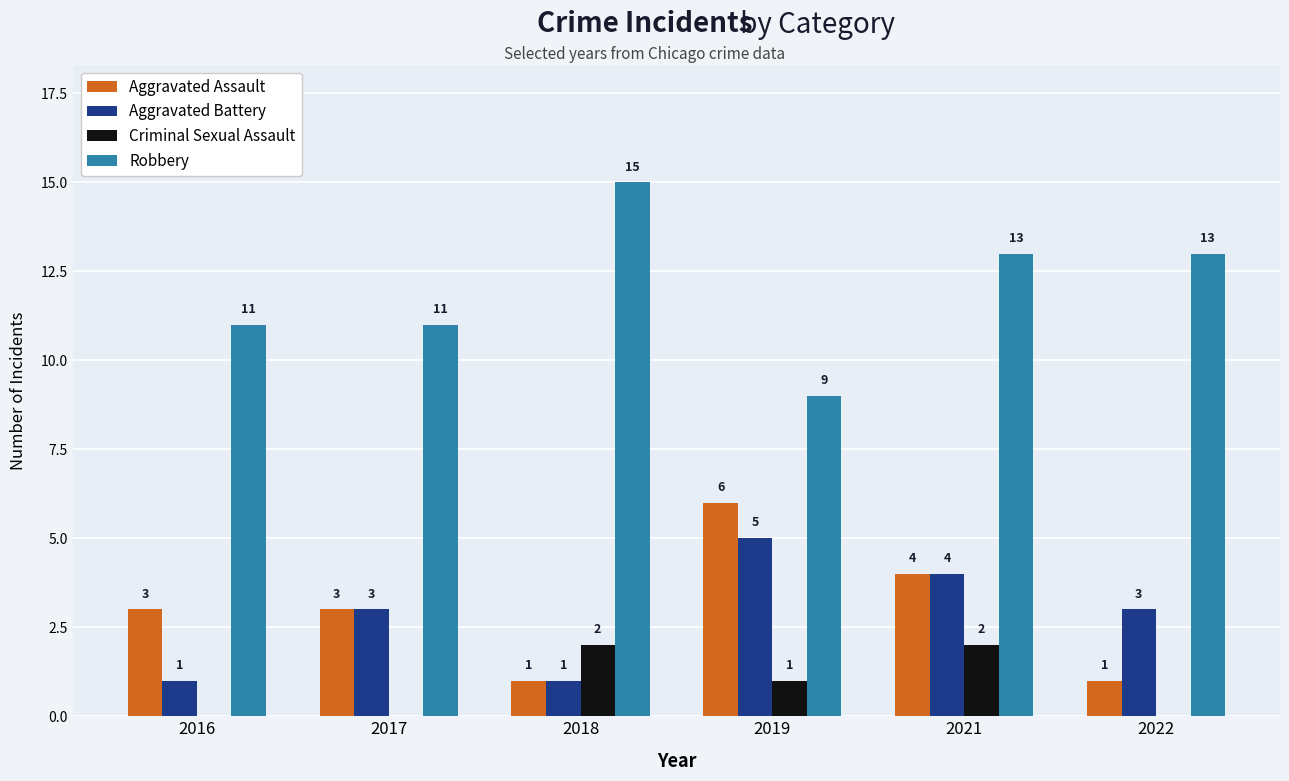

Where does the Robbery series first go above 13?

2018